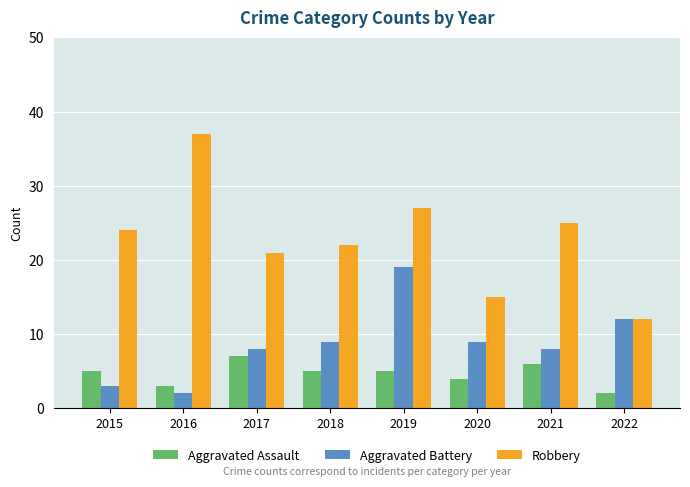

What is the total value across all series at 2021?

39